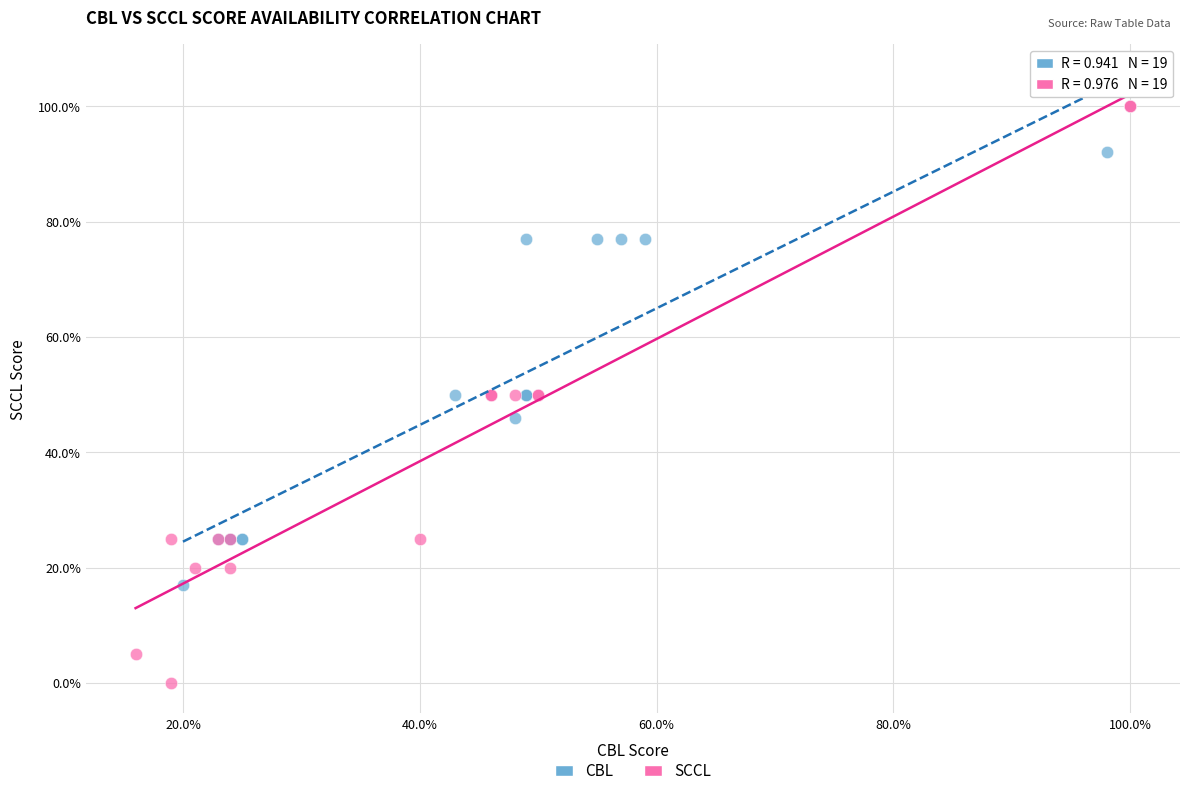

What are all the series names shown in the legend?

CBL, SCCL